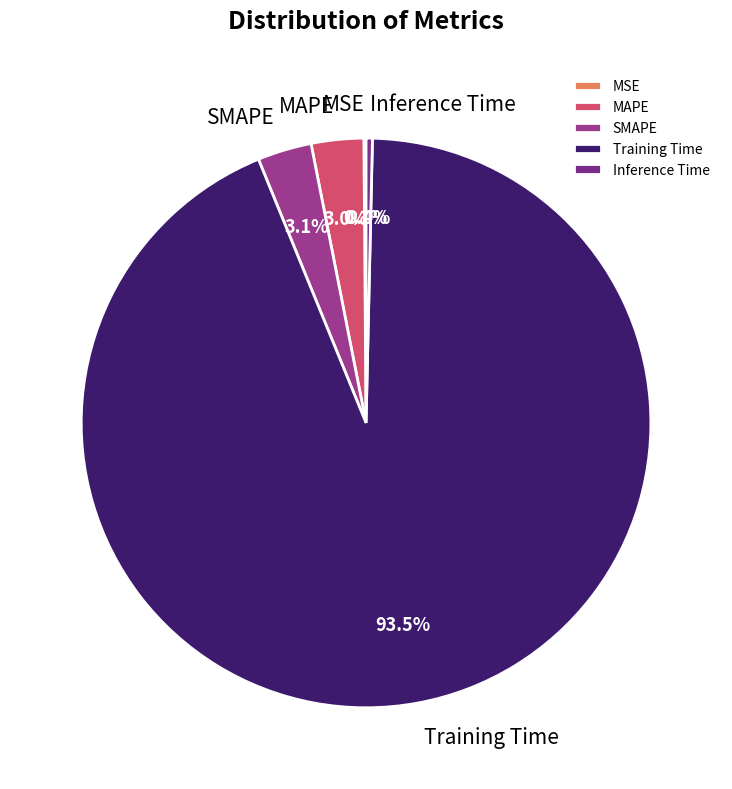

Does Training Time represent more than half of the total?

Yes